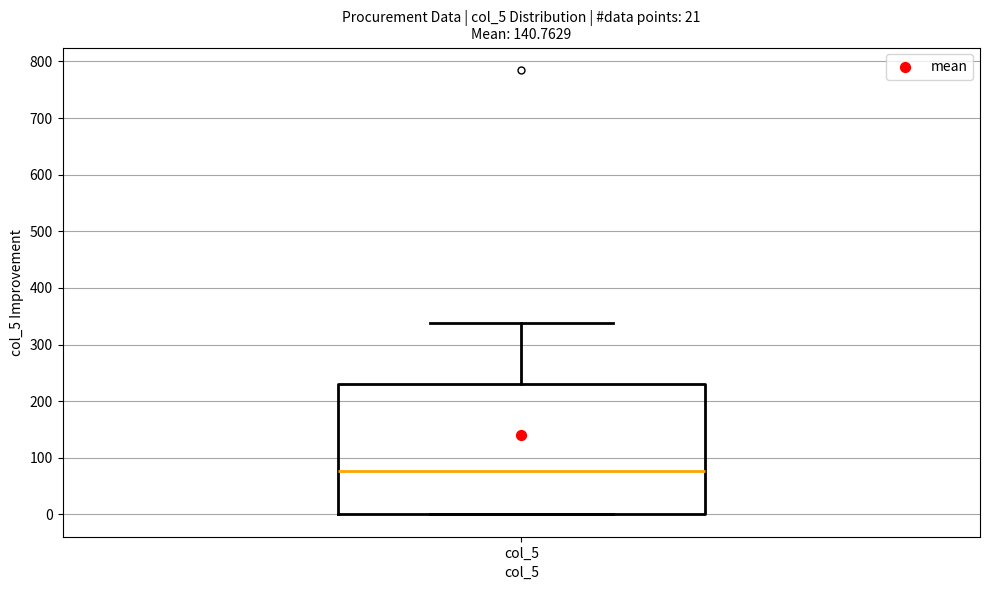

Where is the upper edge of the box for col_5 on the y-axis? The values are not printed on the chart, so give them approximately, as read against the axis.

230